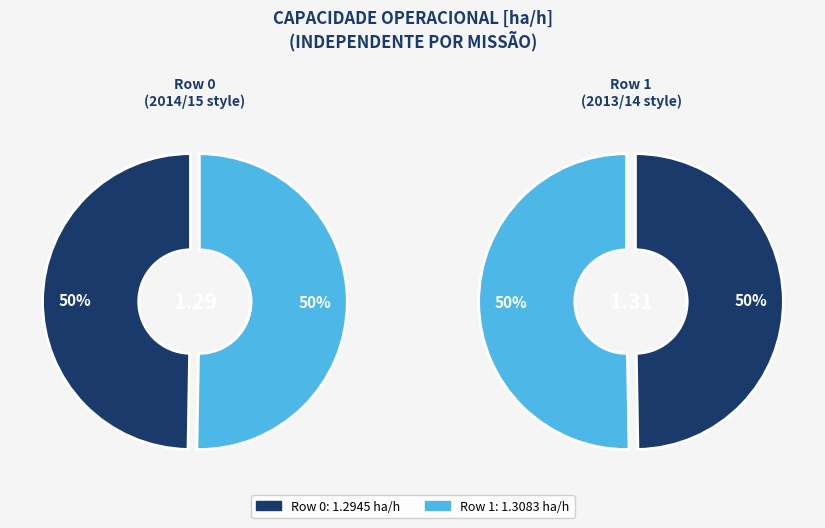

What percentage is the Row 1 slice, to the nearest percent?

50%